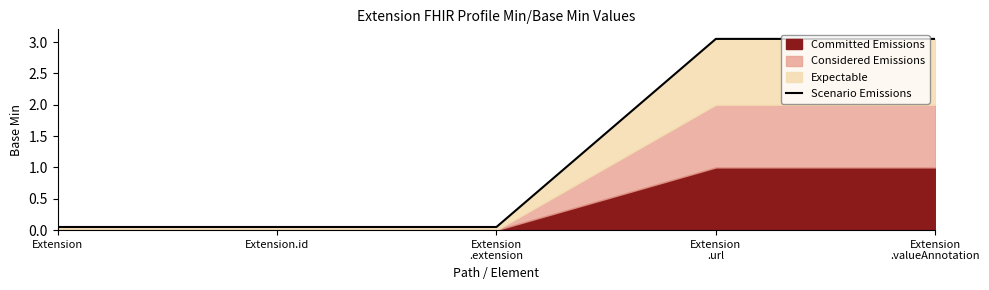

What is the approximate value at Extension
.extension?

0.1